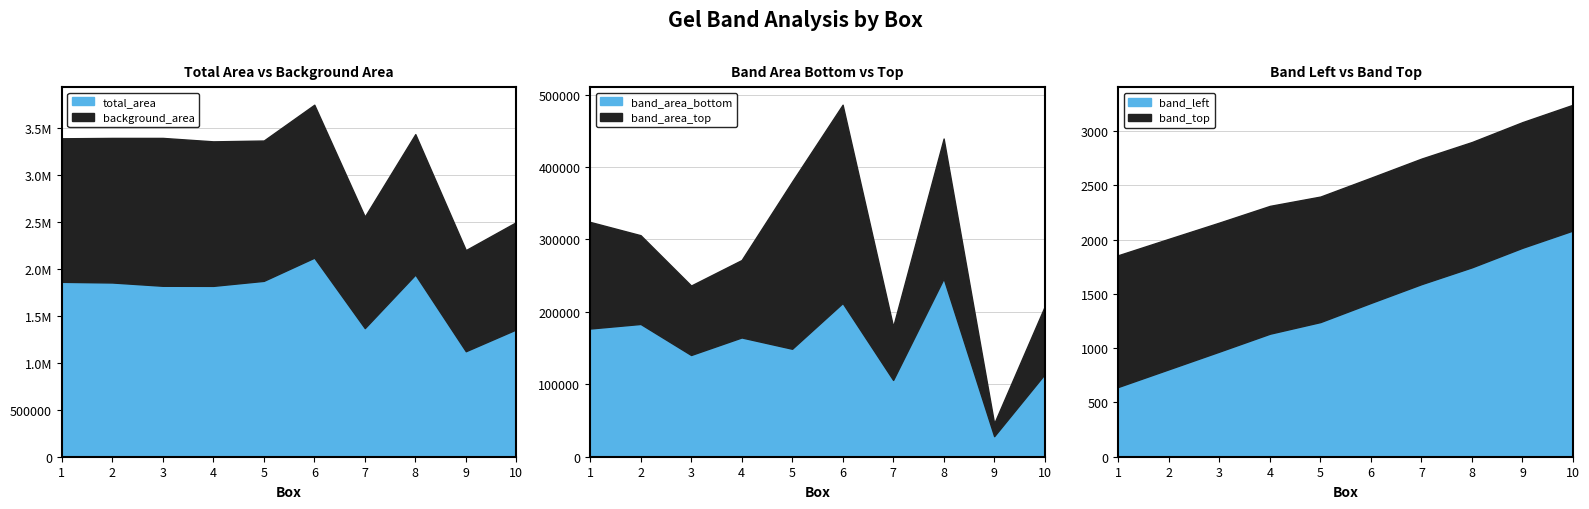

Rank the categories by total_area value from highest to lowest.

6, 8, 5, 1, 2, 3, 4, 7, 10, 9